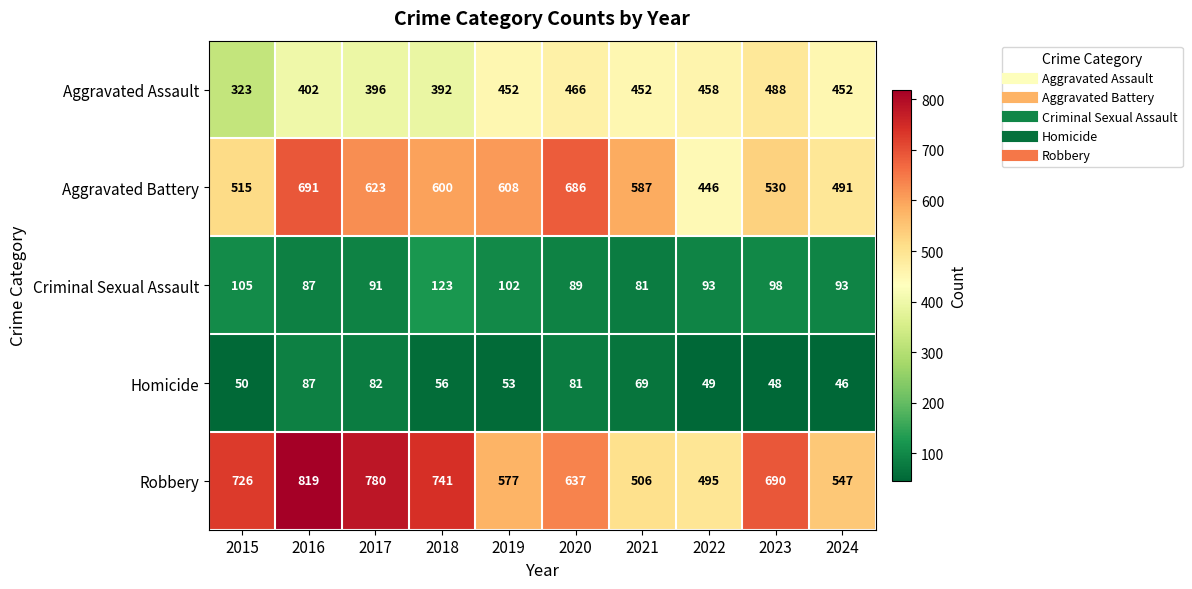

The value of Homicide at 2023 is 48. True or false?

True